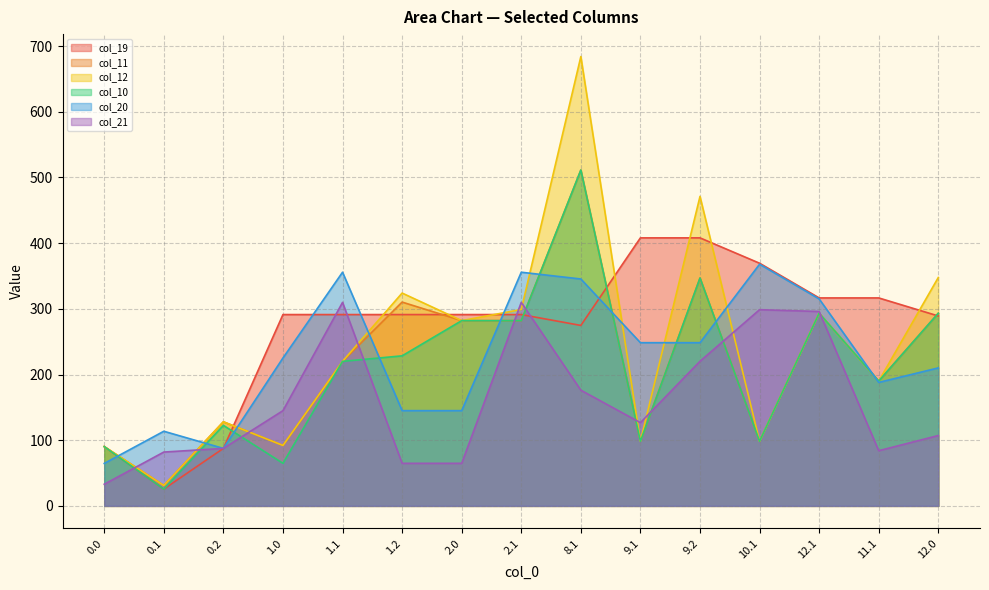

How many interior local valleys does the col_21 series have?

2